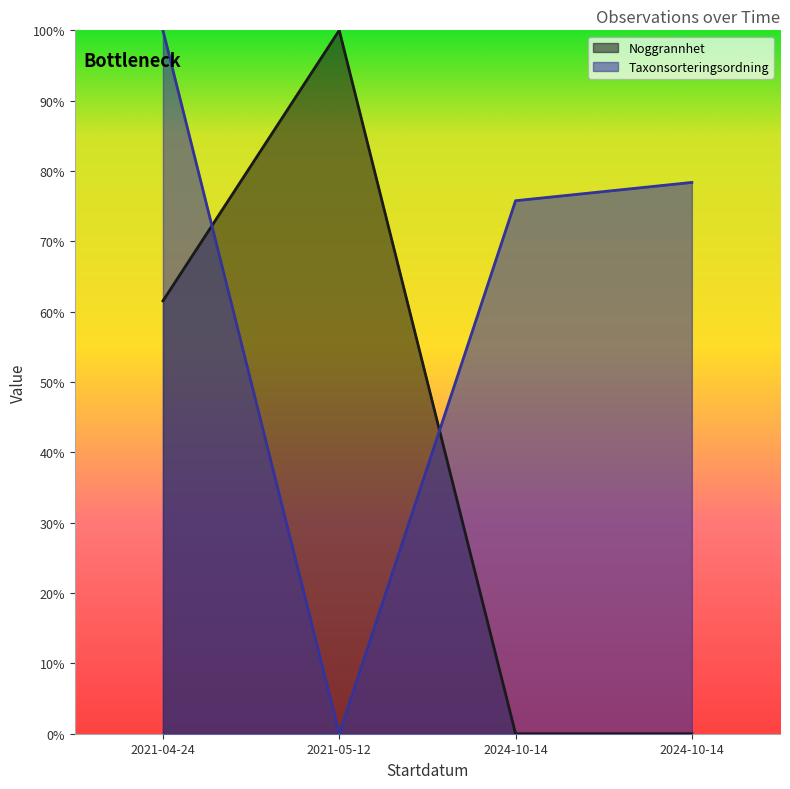

Reading left to right, transcribe all the data shown in this chart.

Noggrannhet: 0.6	1.0	0.0	0.0
Taxonsorteringsordning: 1.0	0.0	0.8	0.8